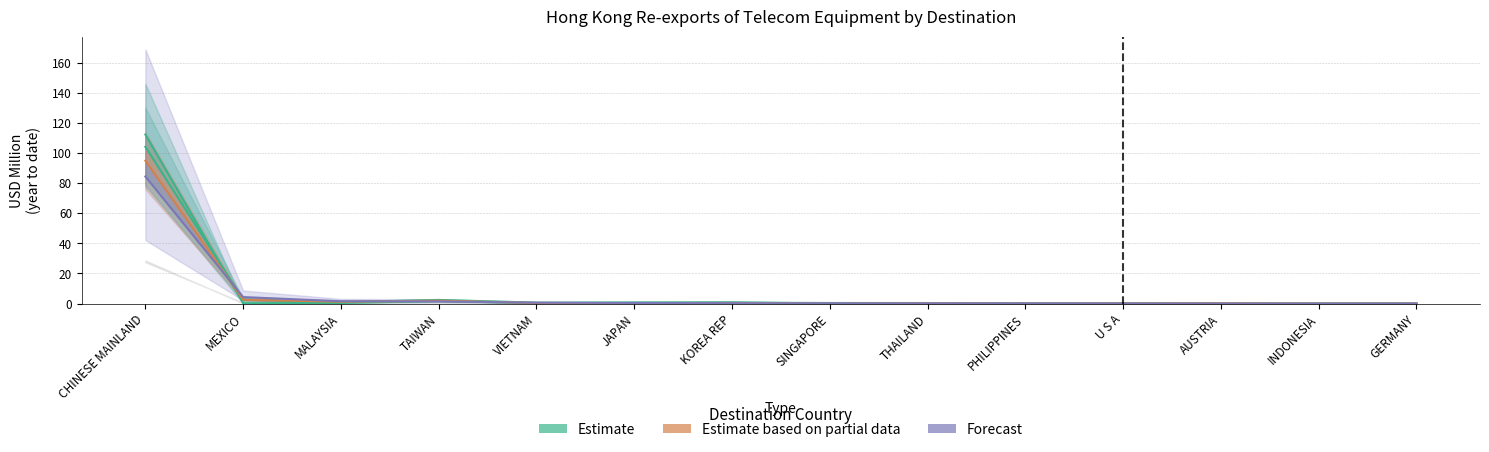

What is the label of the 1st point from the left?

CHINESE MAINLAND